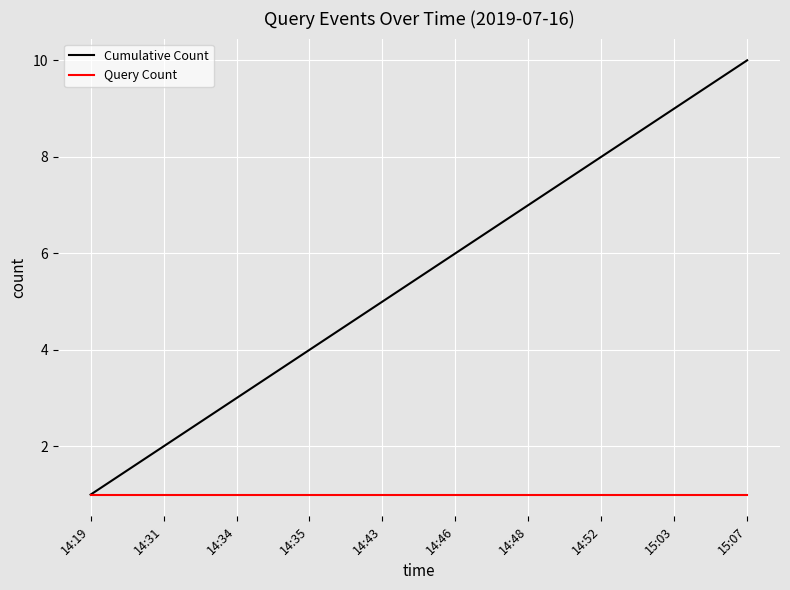

What is the highest value of the Cumulative Count series?

10